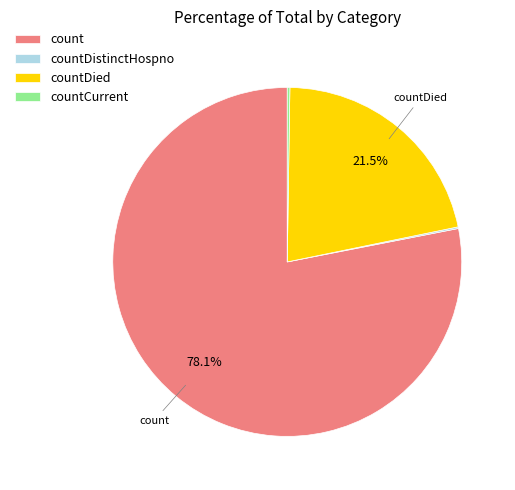

What is the majority slice?

count